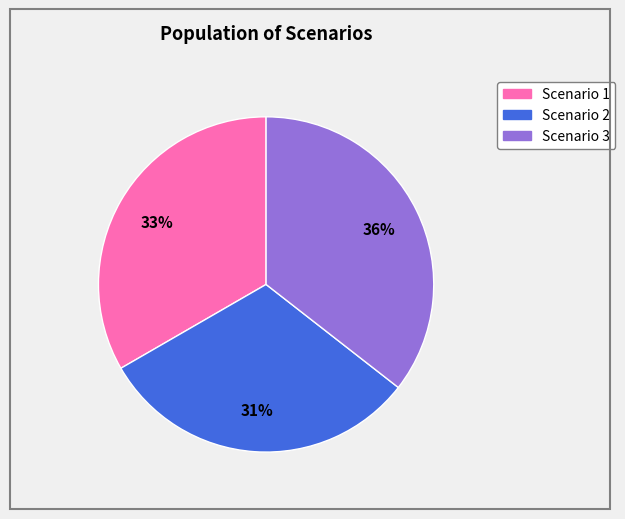

What percentage is the Scenario 2 slice, to the nearest percent?

31%